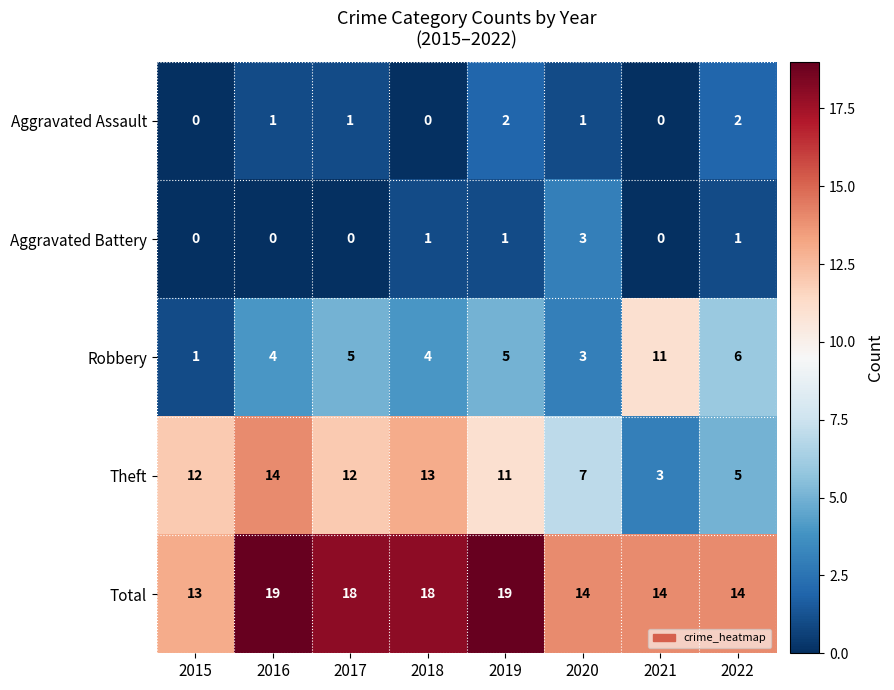

What is the sum of all Aggravated Battery values?

6